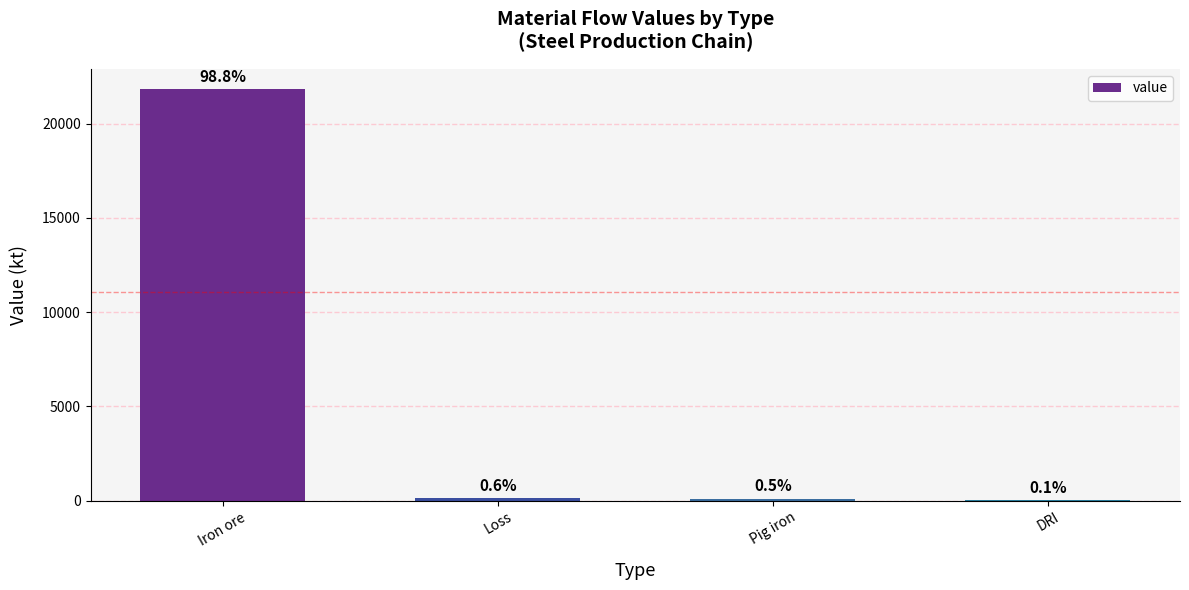

Where is the data nearest to the value 10921?

Loss